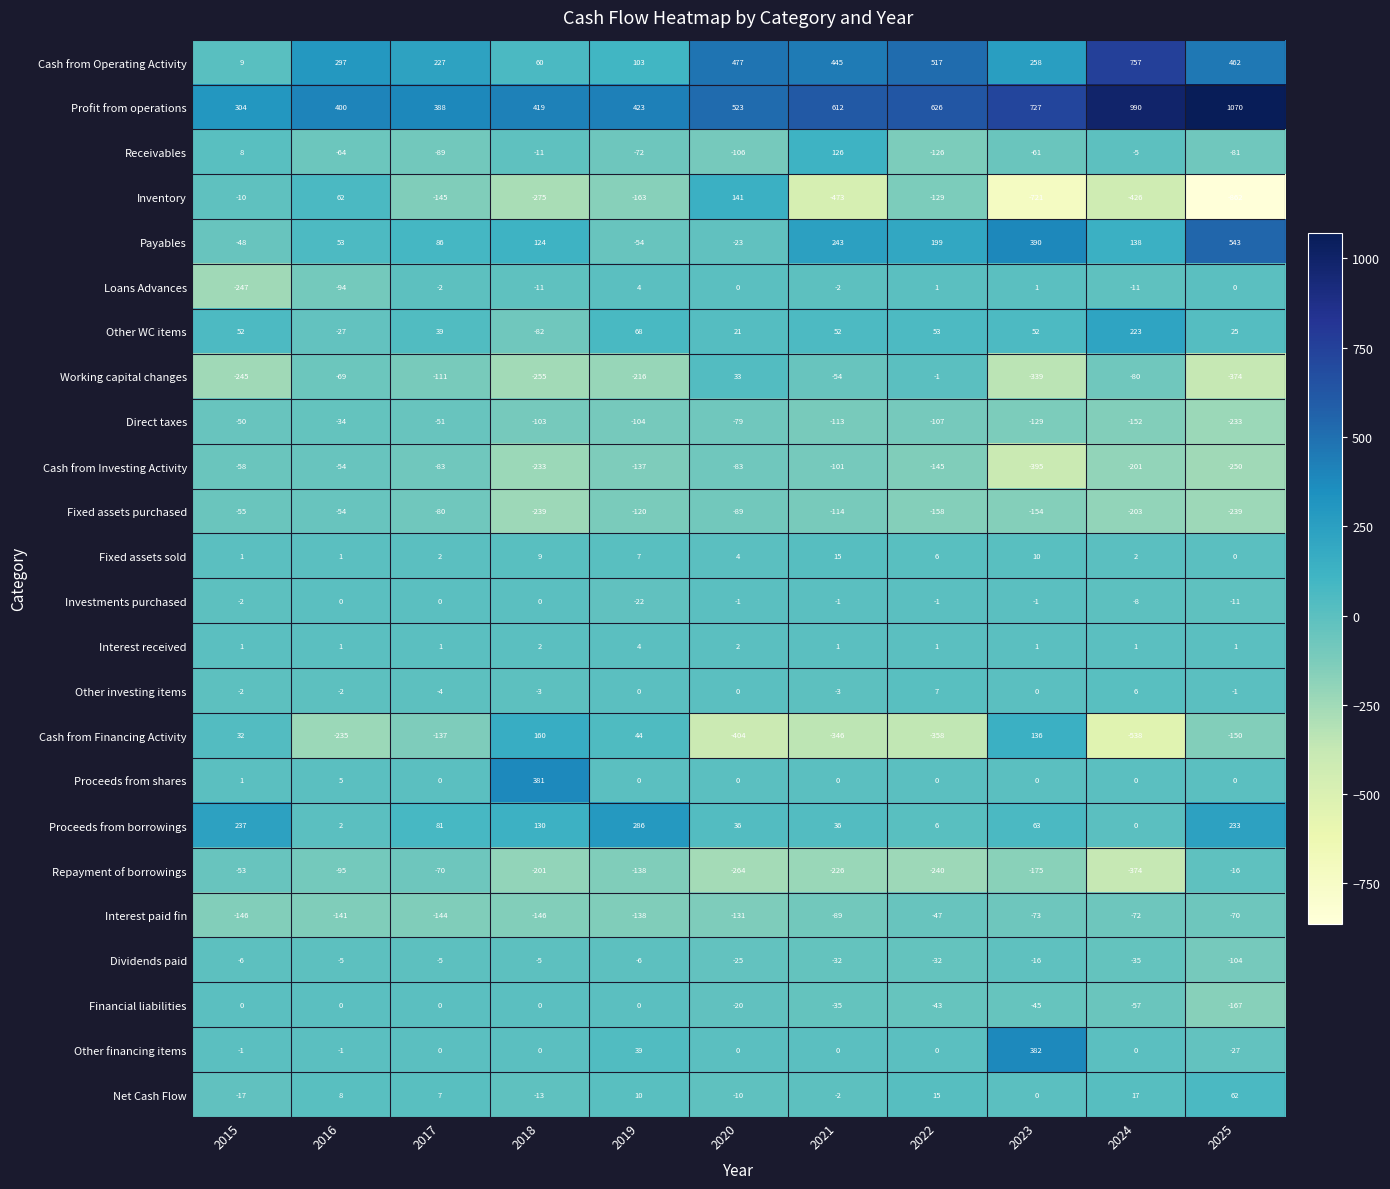

What is the difference between the highest and lowest values at 2015?

551